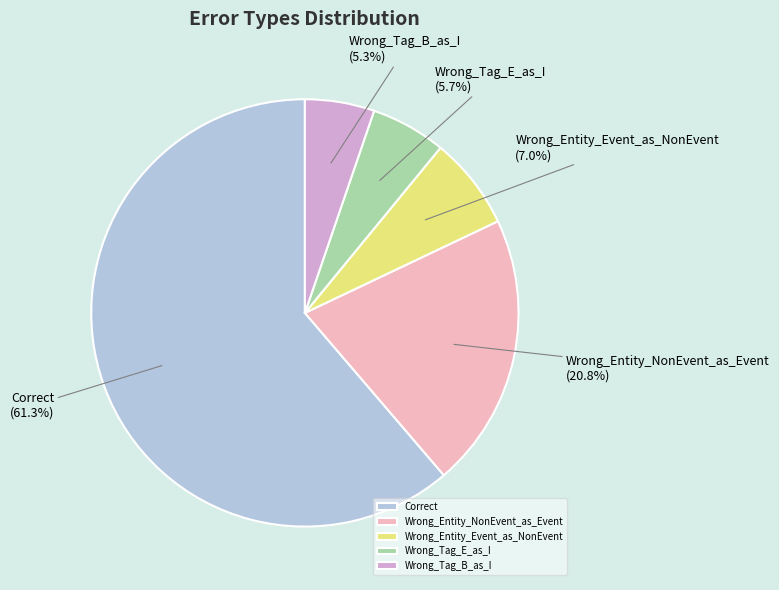

What is the total percentage of Wrong_Entity_NonEvent_as_Event and Wrong_Tag_E_as_I?

26.5%